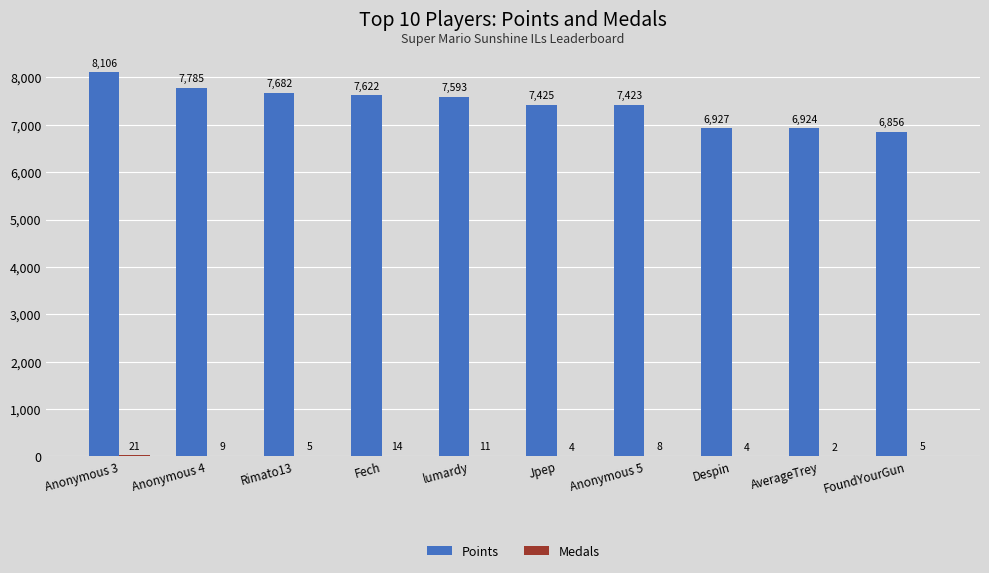

How many groups of bars are there?

10